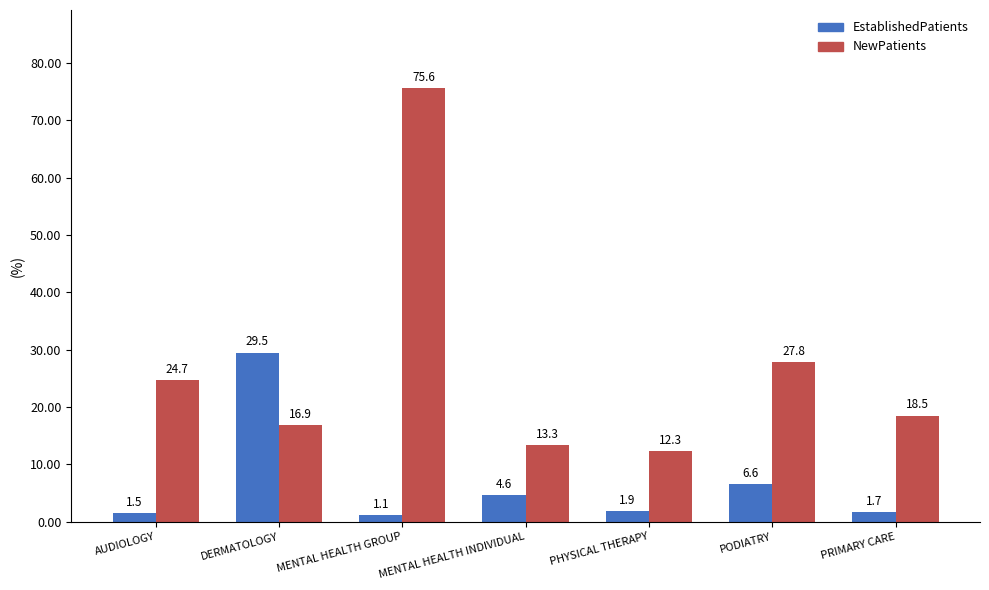

How many bars are there in total?

14